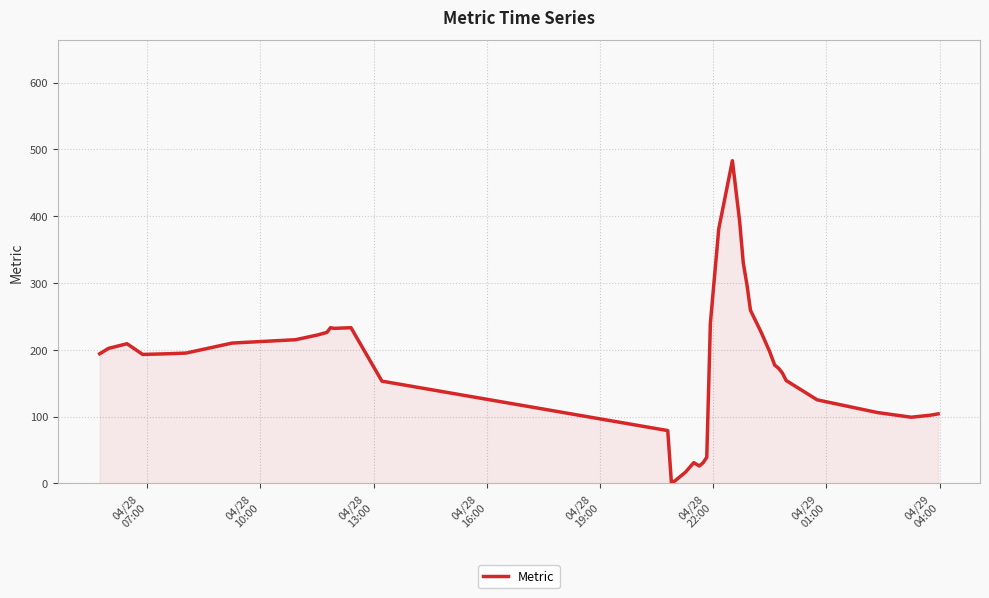

What is the greatest value displayed?

483